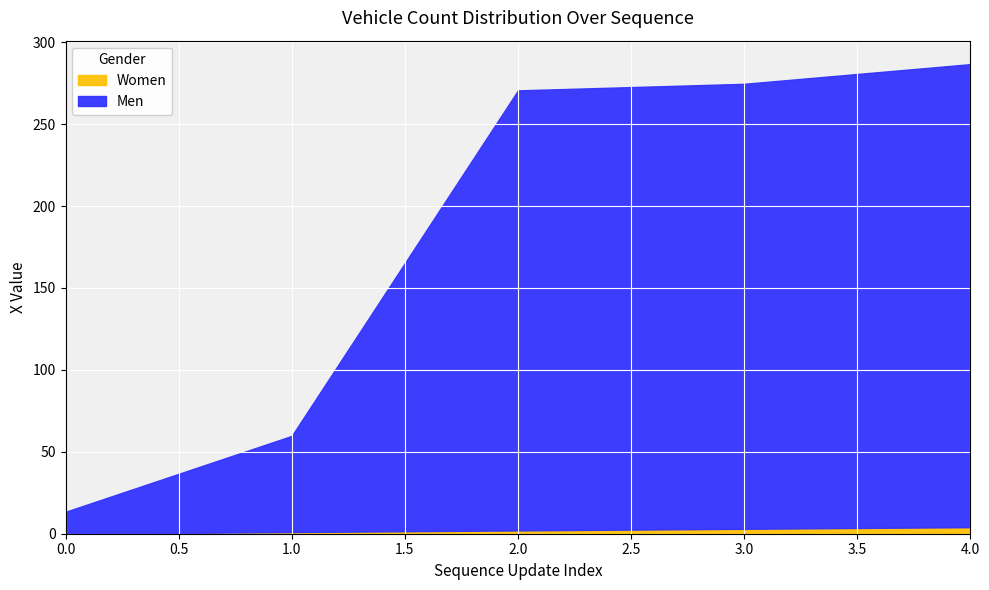

Is the value of Men at 0 greater than the value of Women at 3?

Yes